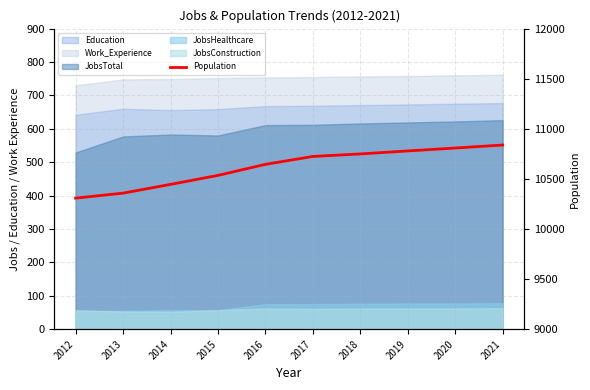

What is the difference between the second highest and second lowest values?

450